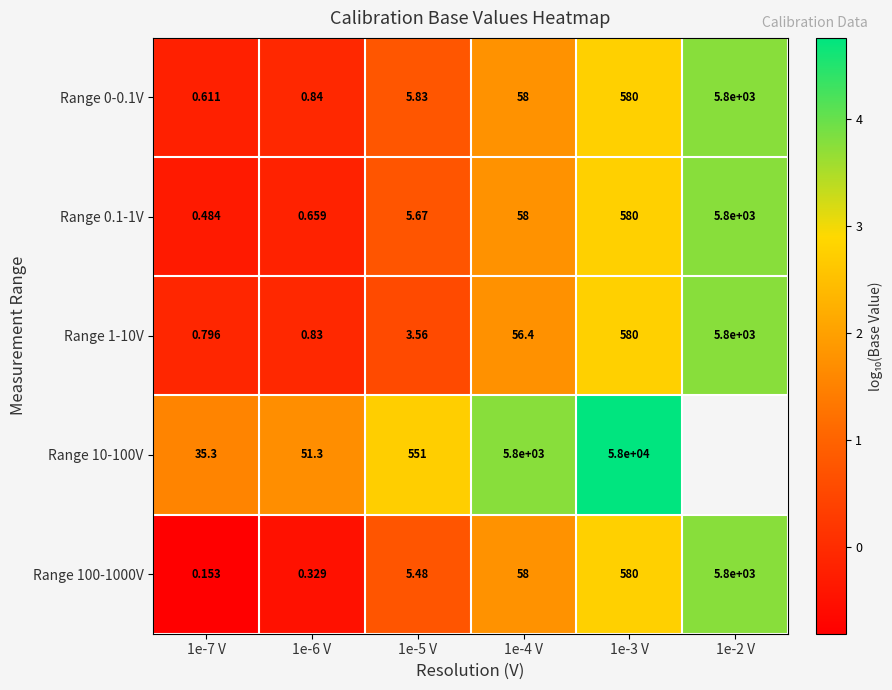

The Range 100-1000V series shows 2.6 at 1e-2 V. True or false?

False